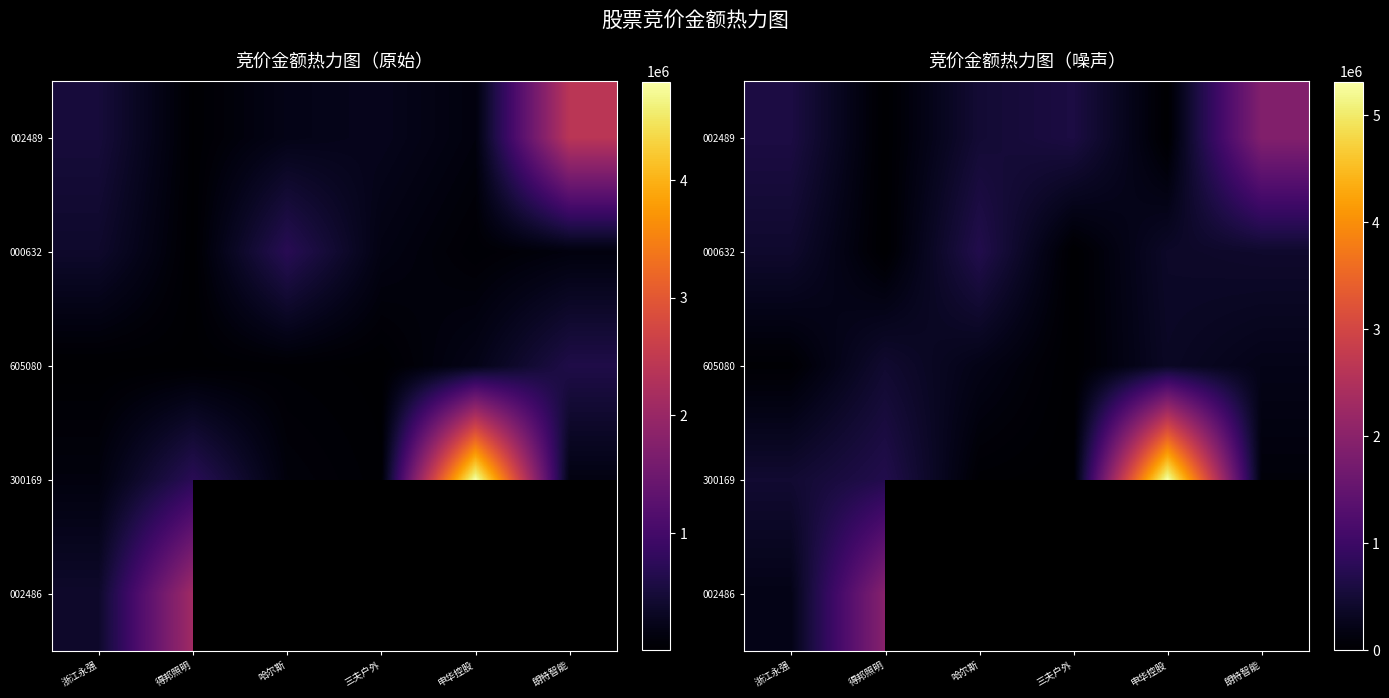

Rank the series at 得邦照明 from highest to lowest value.

002486, 300169, 605080, 002489, 000632